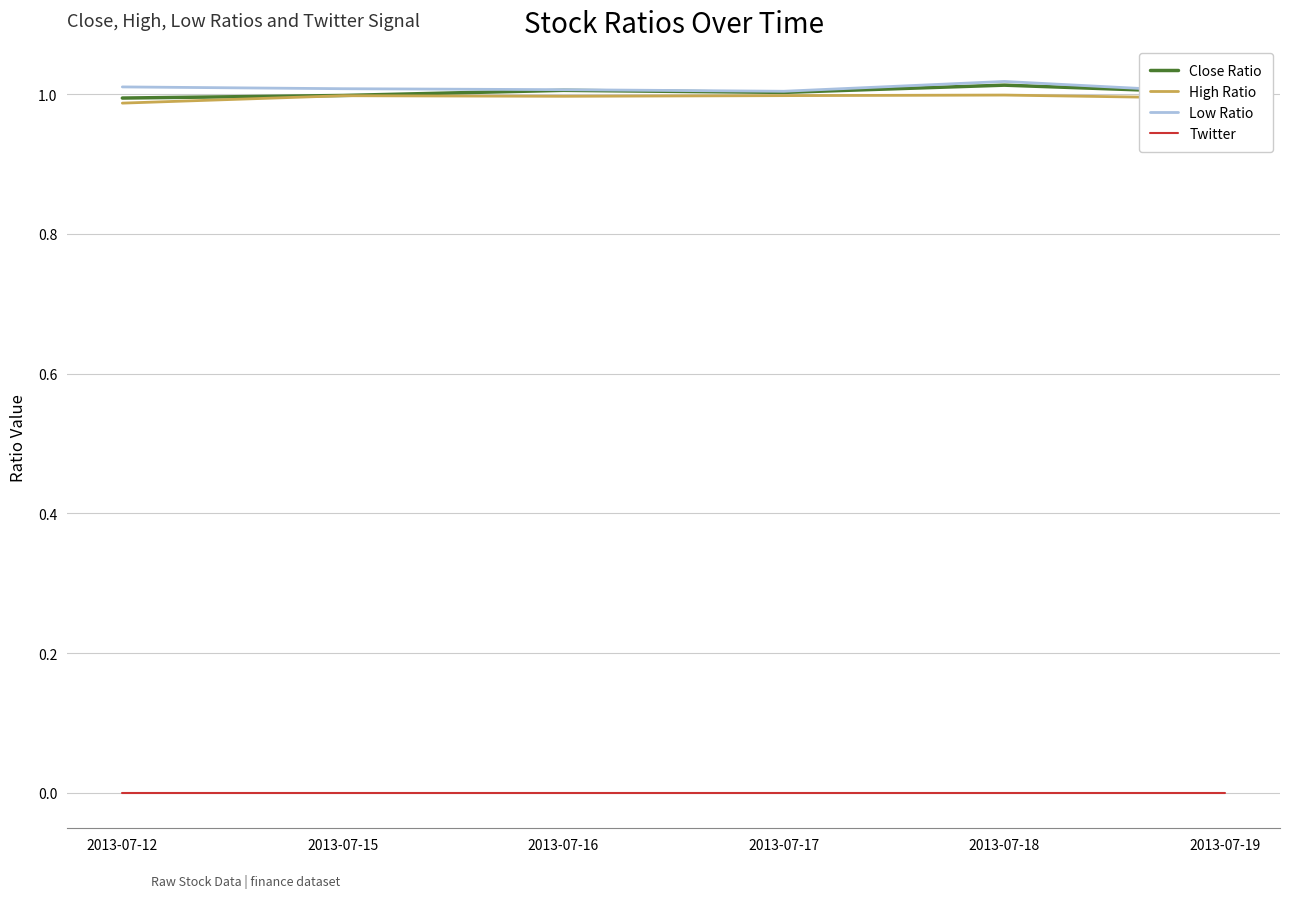

True or false: Low Ratio and Twitter intersect in this chart.

False